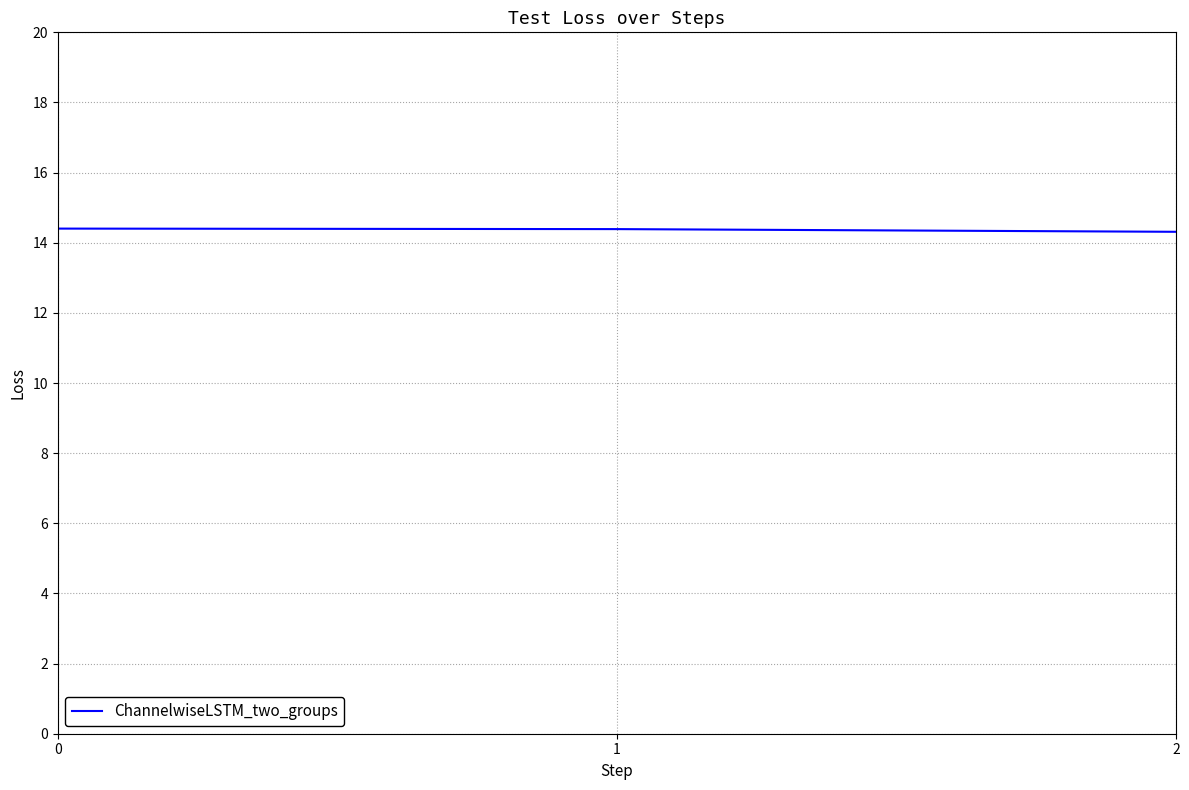

Is it true that the value at 0 is 14.4?

True